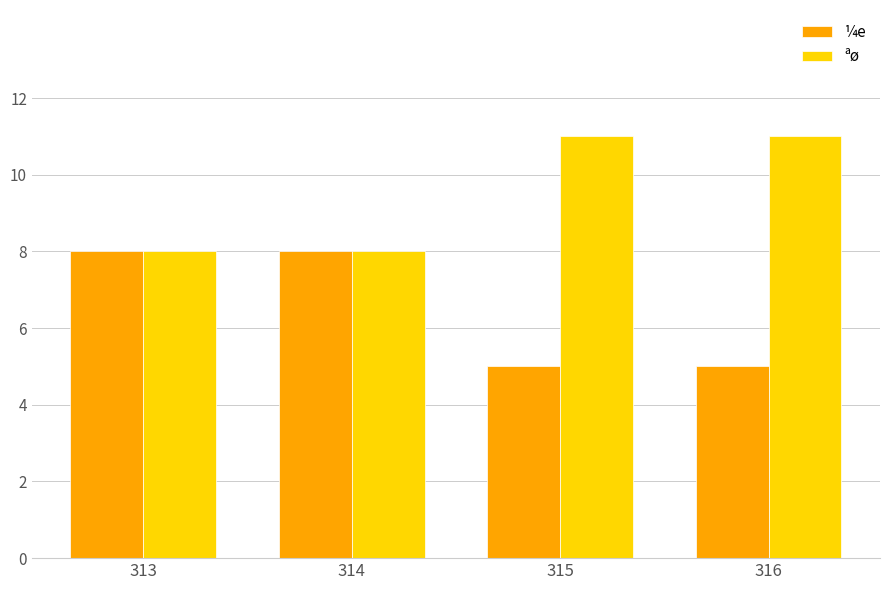

At 315, list the series in order from smallest to largest.

¼e, ªø